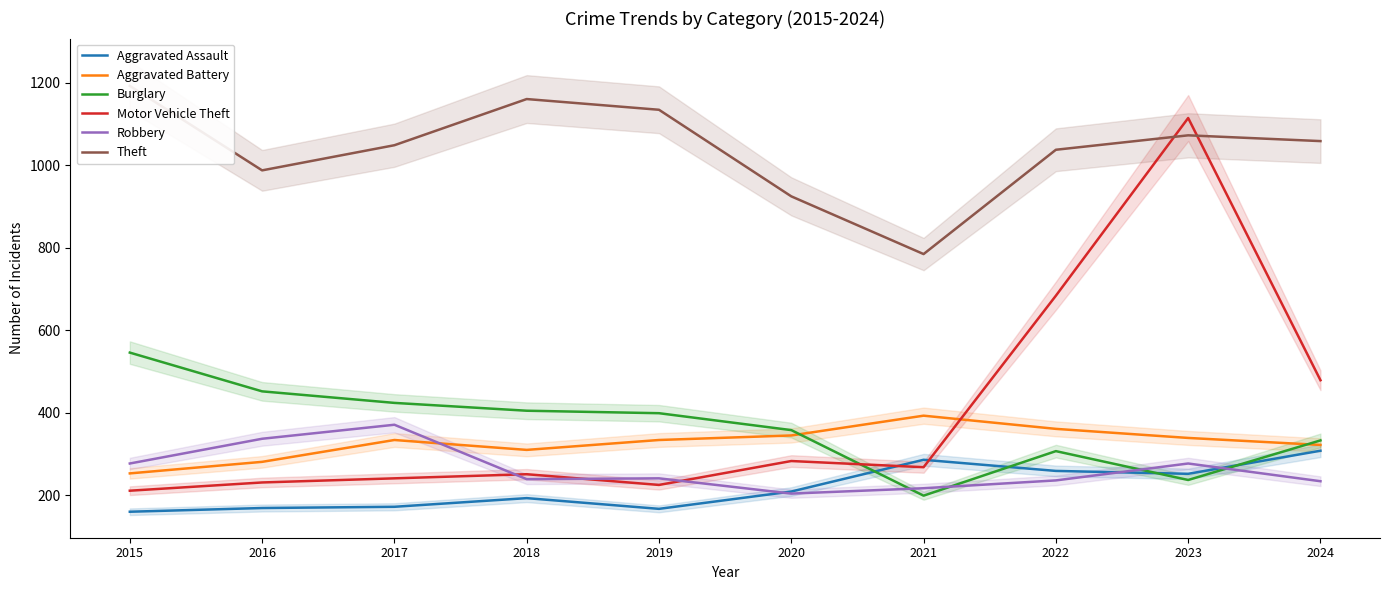

Where do Burglary and Robbery first cross each other?

2020 and 2021